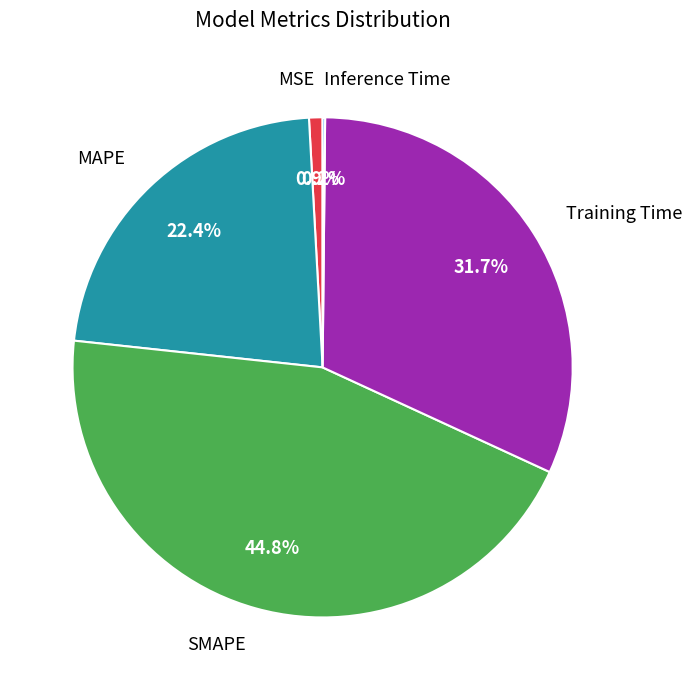

To the nearest percent, what is the average slice percentage?

20%